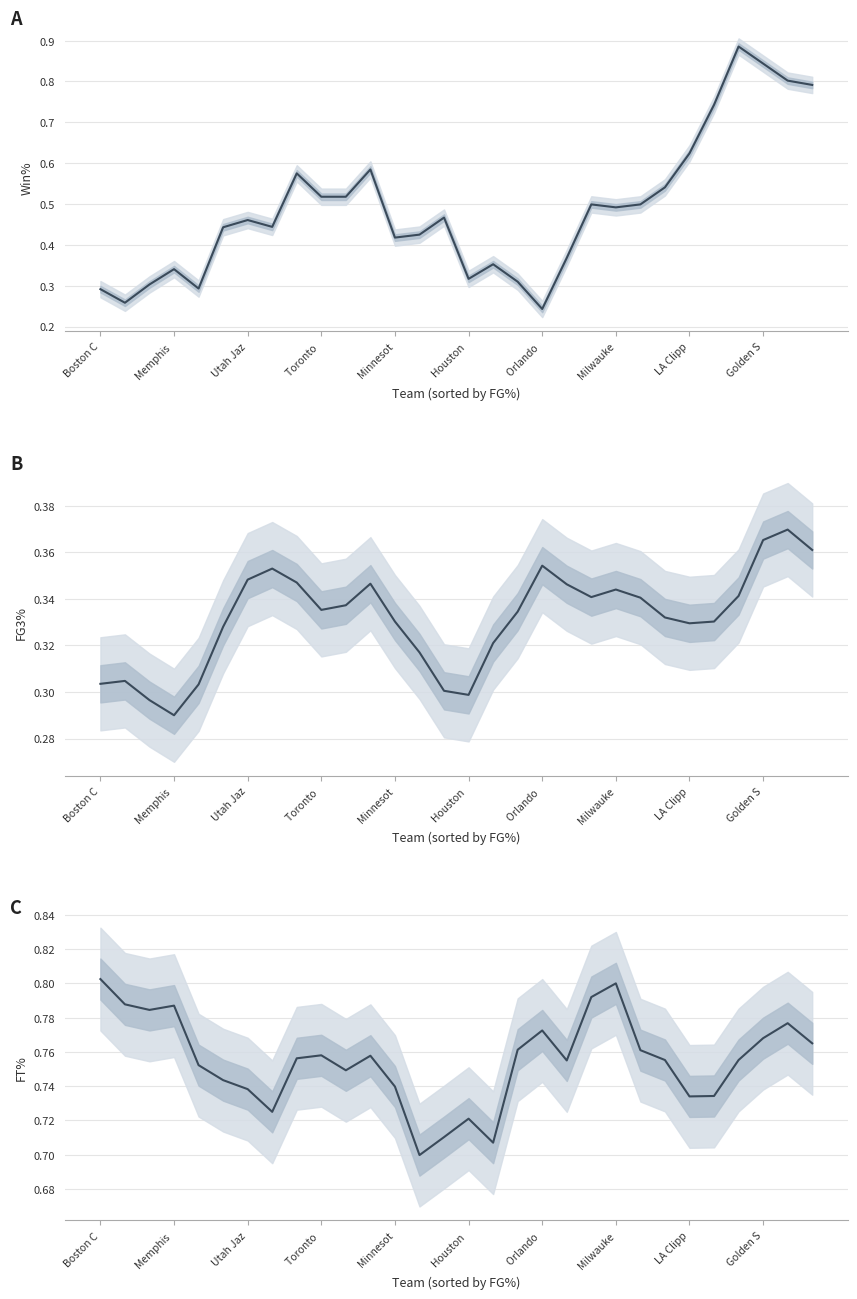

The value of FT% at 28 is 0.8. True or false?

True